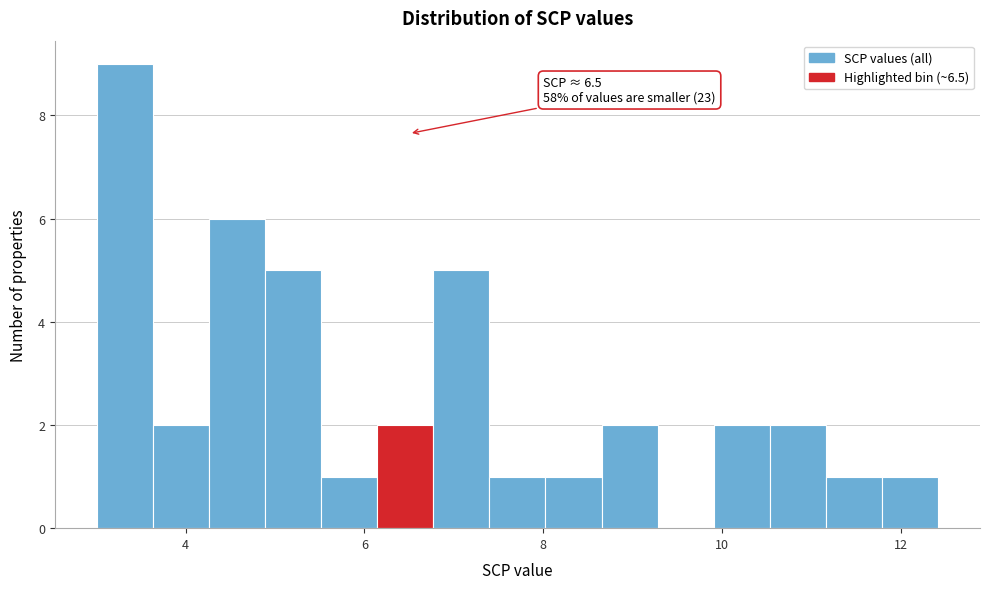

Read against the x-axis, roughly where is the centre of the tallest bar?

3.4